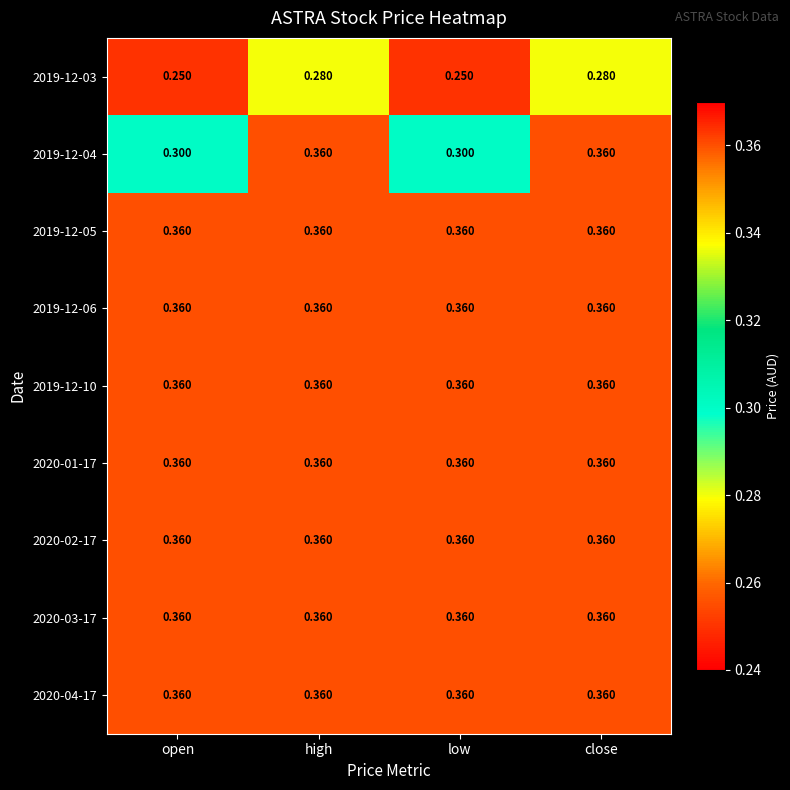

What is the minimum value shown in the chart?

0.2